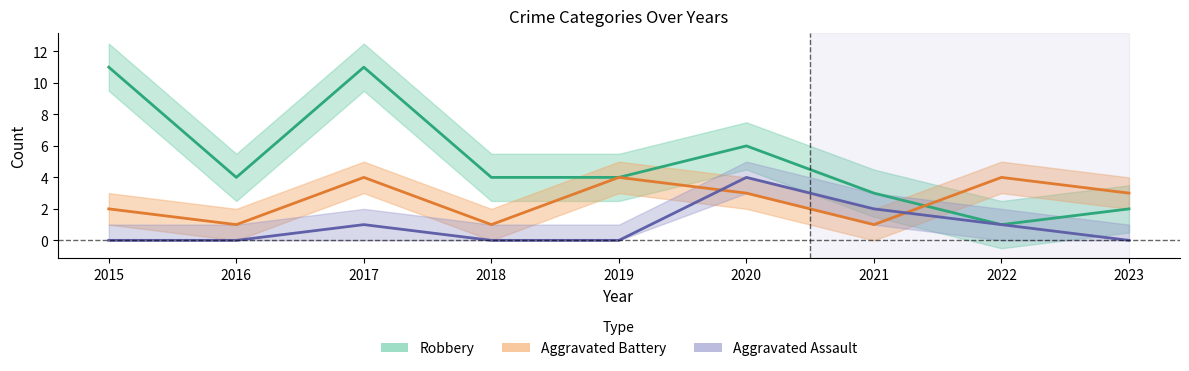

What is the spread (max minus min) of values at 2021?

2